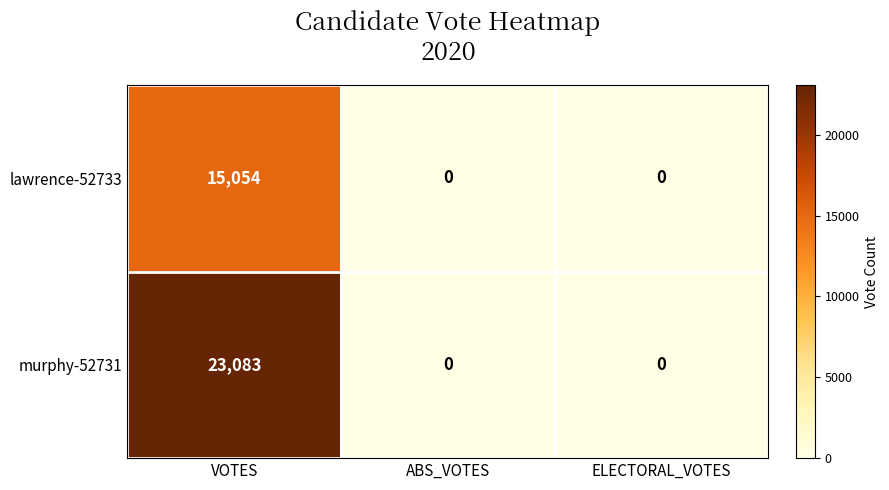

Rank the series by their average value, from lowest to highest.

lawrence-52733, murphy-52731